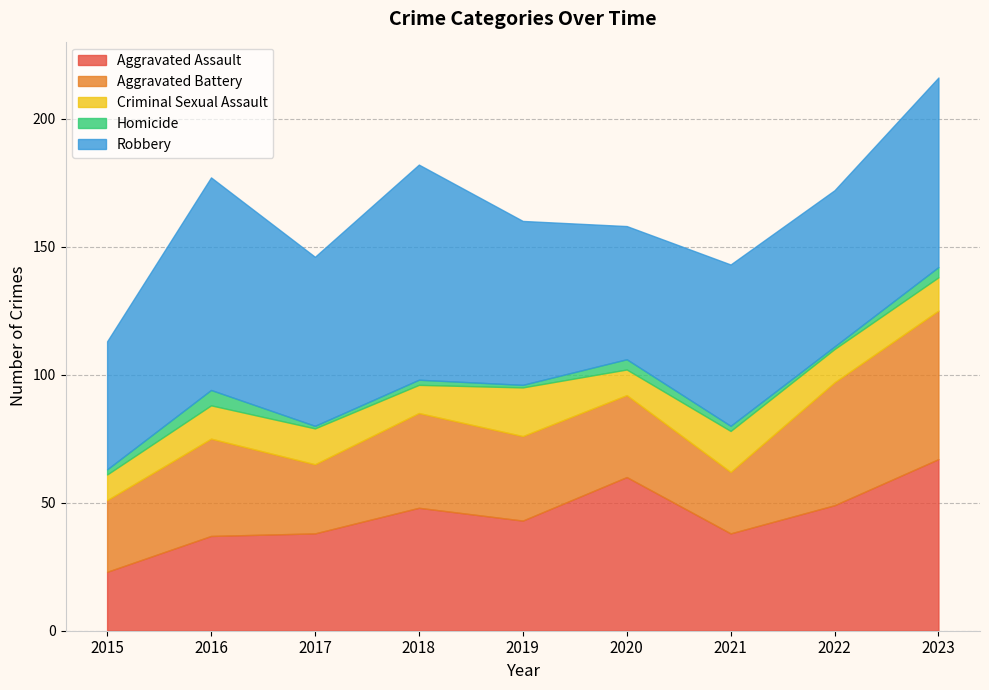

How many data points in Robbery are above 64?

4